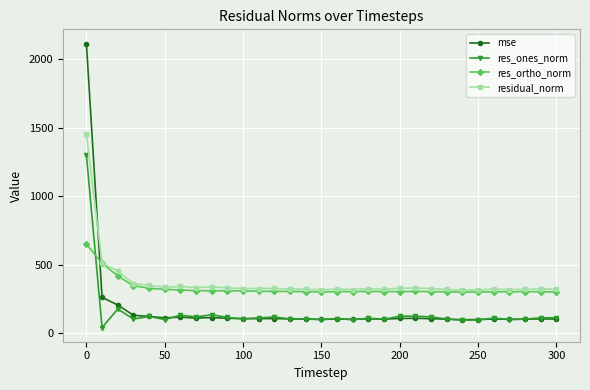

How many times do mse and res_ortho_norm cross each other?

1